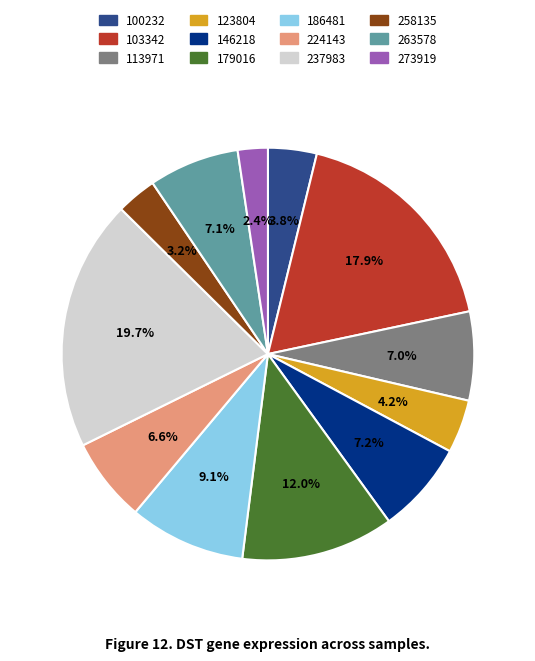

To the nearest percent, what is the difference between the largest and smallest slice percentages?

17%